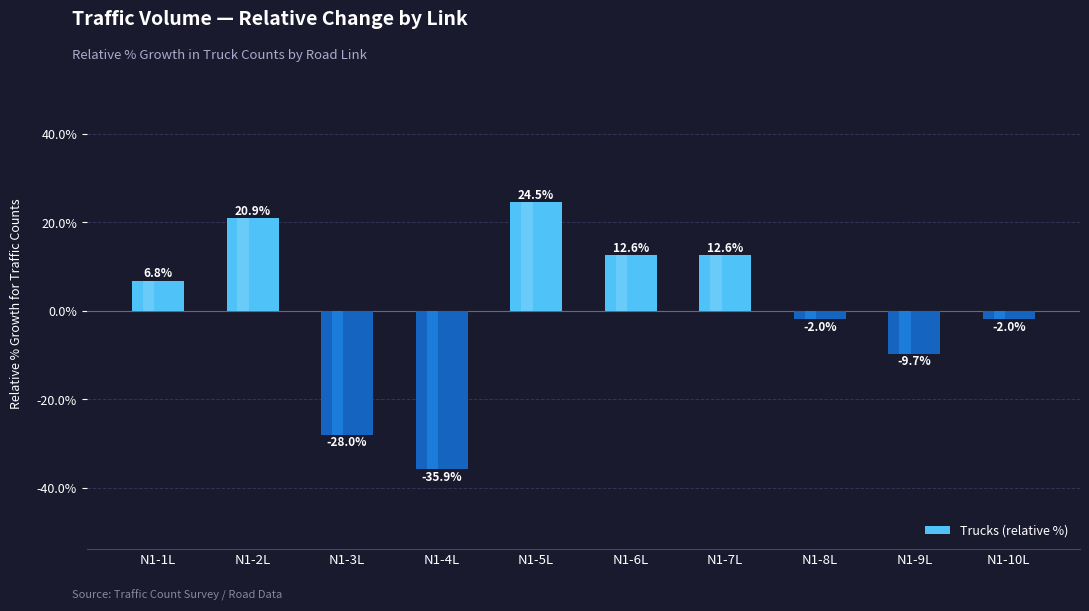

Rank the categories by value from lowest to highest.

N1-4L, N1-3L, N1-9L, N1-8L, N1-10L, N1-1L, N1-6L, N1-7L, N1-2L, N1-5L